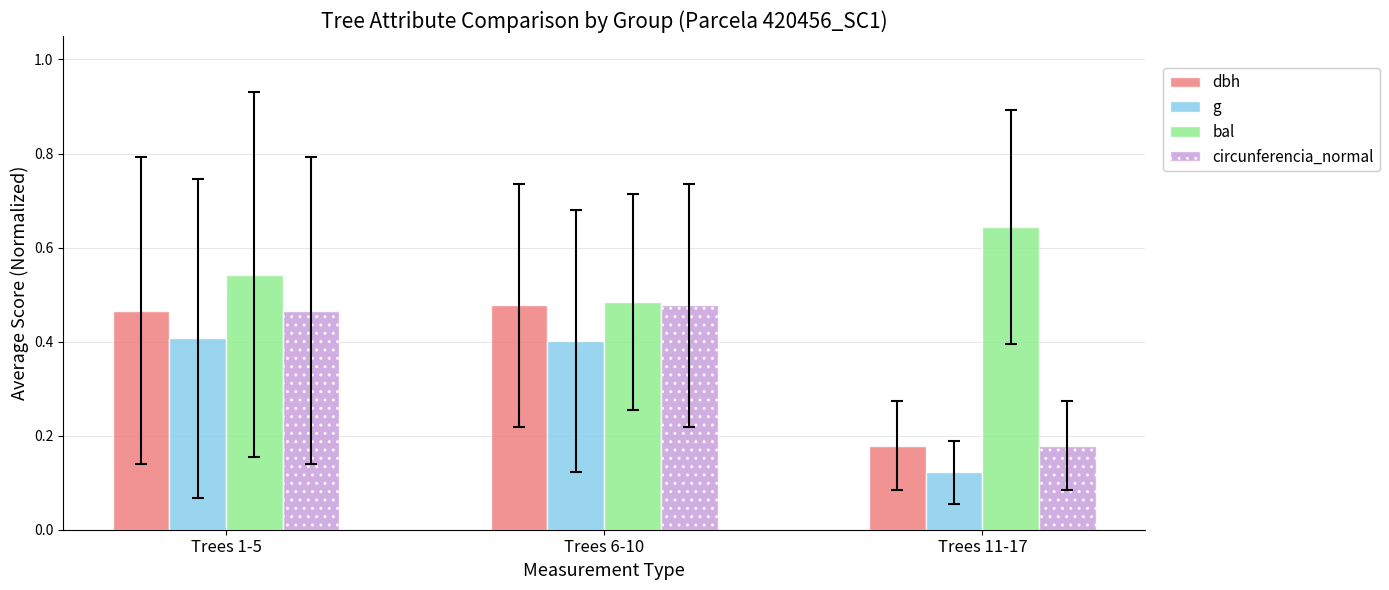

Which series has the largest total across all categories?

bal